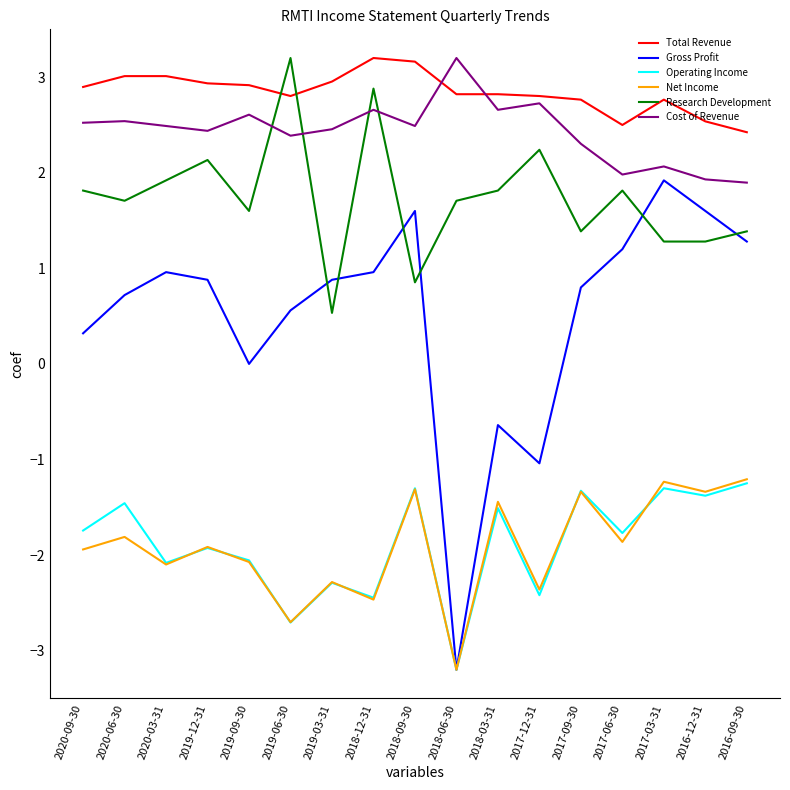

True or false: Cost of Revenue and Operating Income intersect in this chart.

False